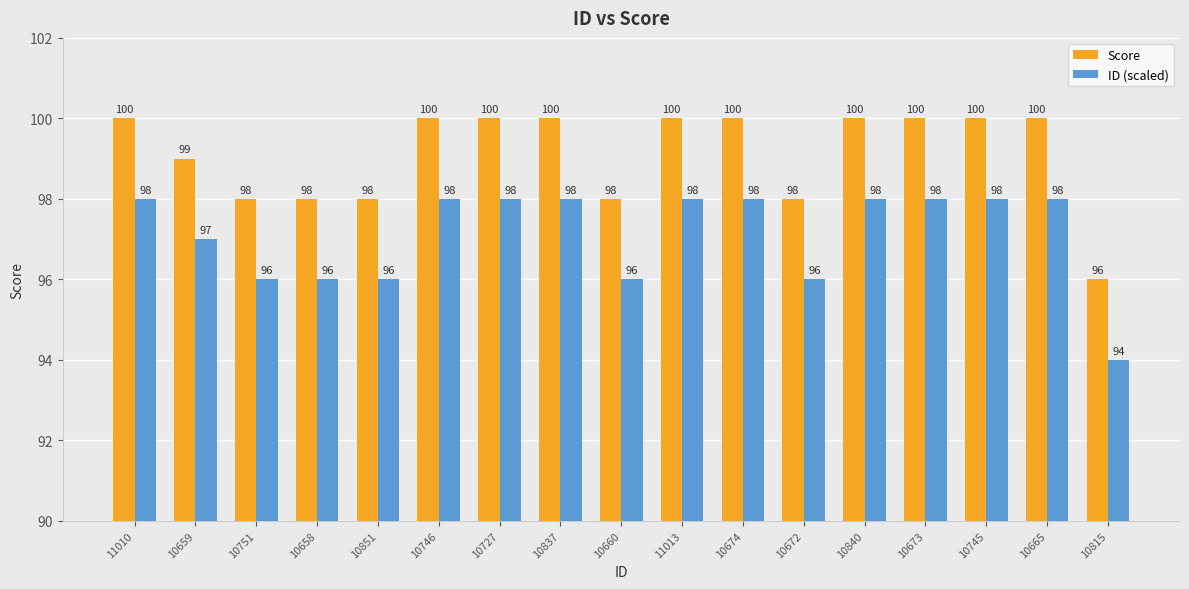

What is the highest value of the Score series?

100